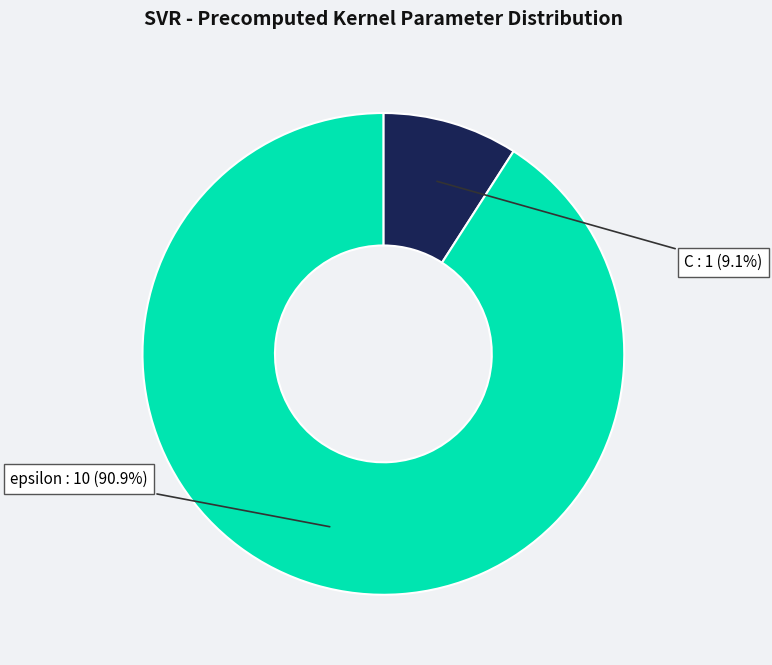

Which category accounts for the majority?

epsilon